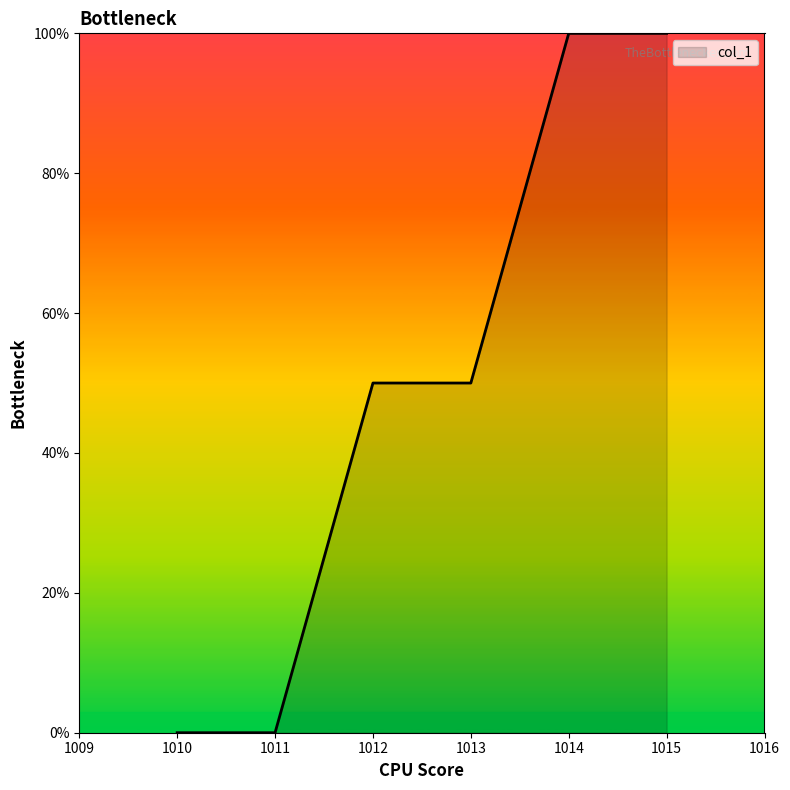

What is the sum of all values?

300